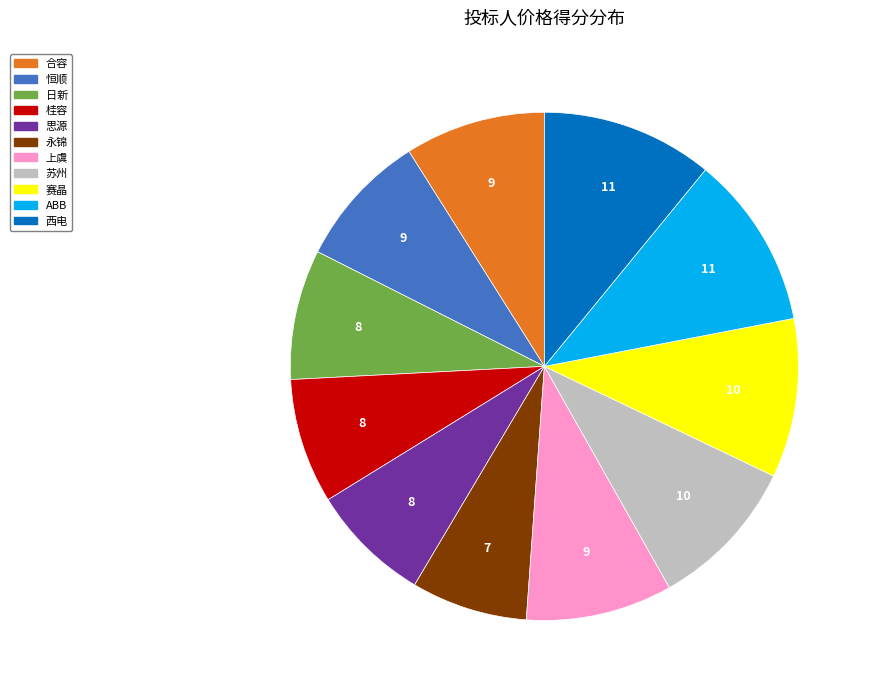

Is 日新 the majority of the pie?

No